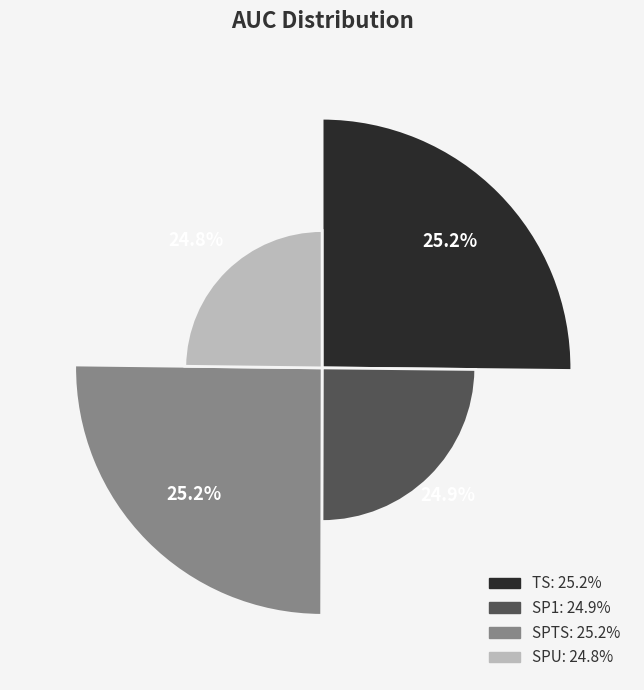

The SPU slice represents 25% of the pie. True or false?

True